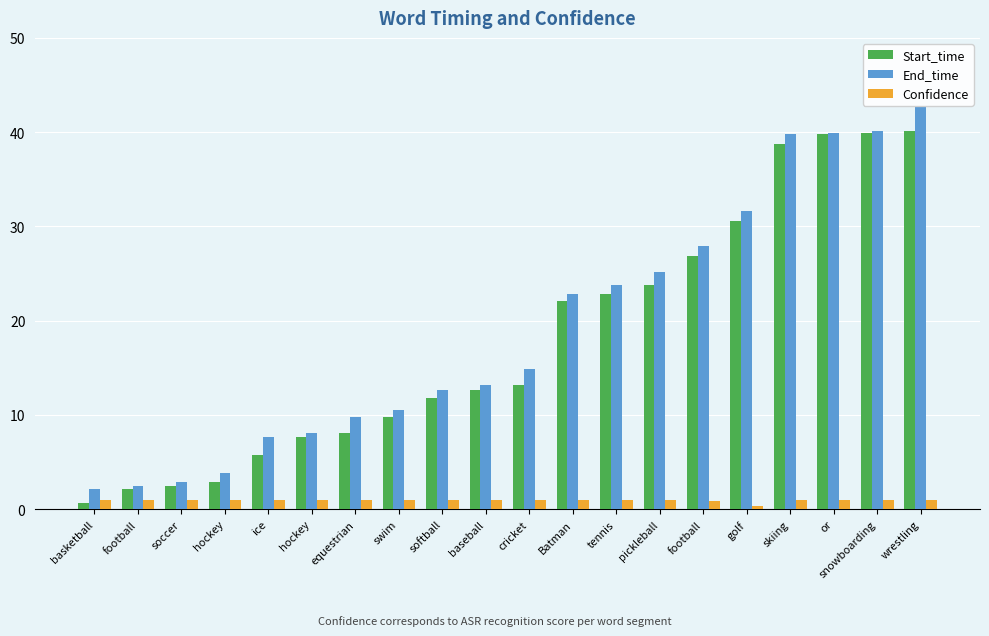

How many values in the End_time series exceed 14?

10